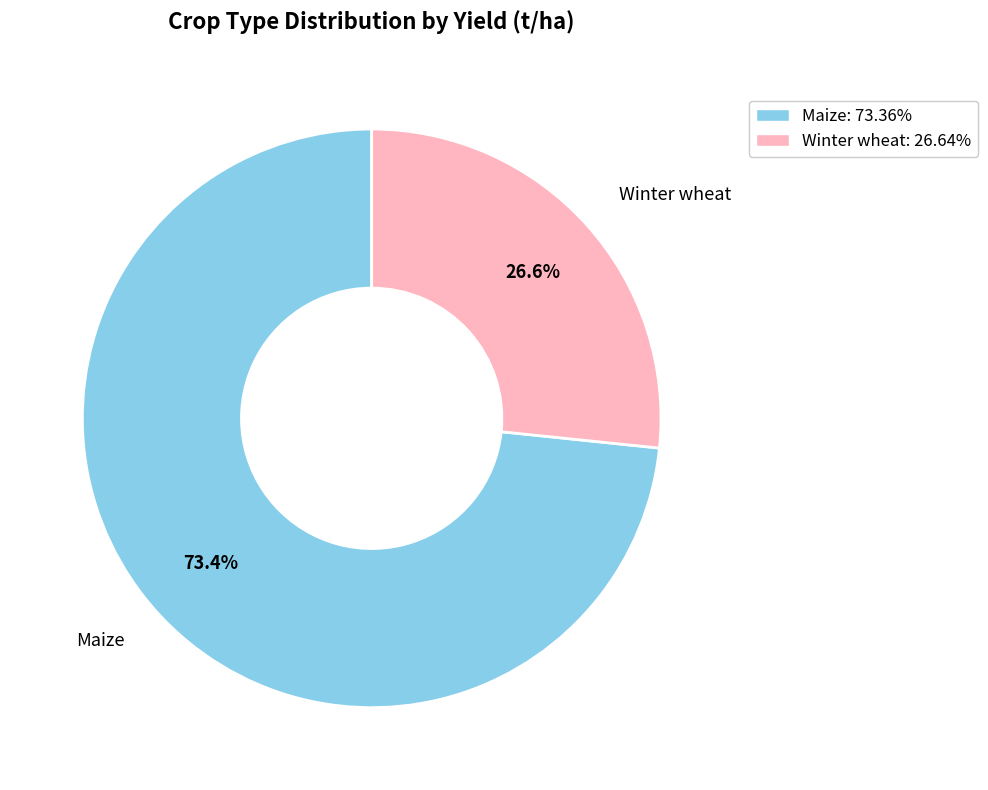

Approximately how many times larger is the value at Winter wheat: 26.64% compared to Maize: 73.36%?

0.4